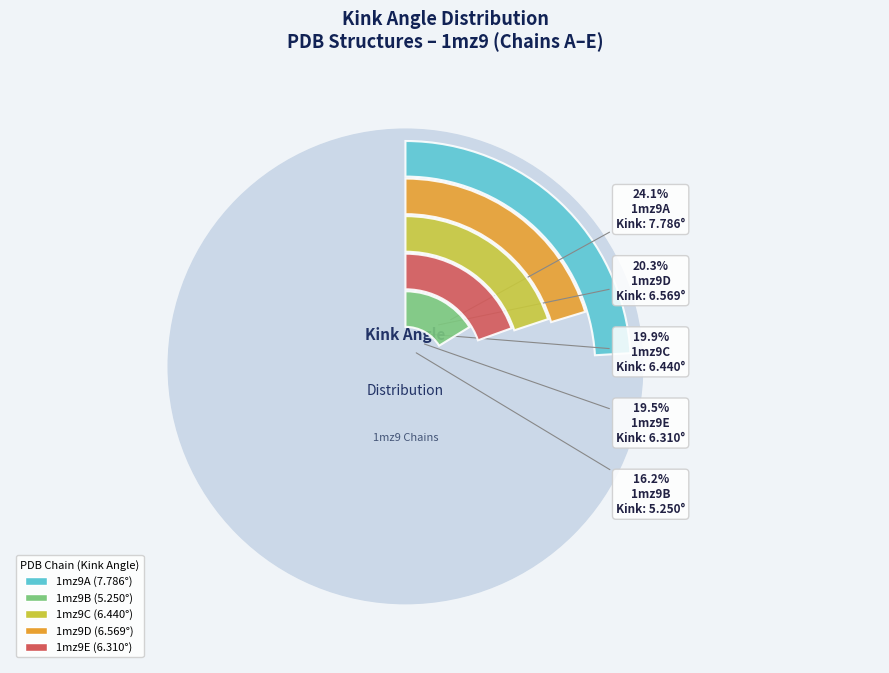

What percentage is the 1mz9D slice, to the nearest percent?

20%